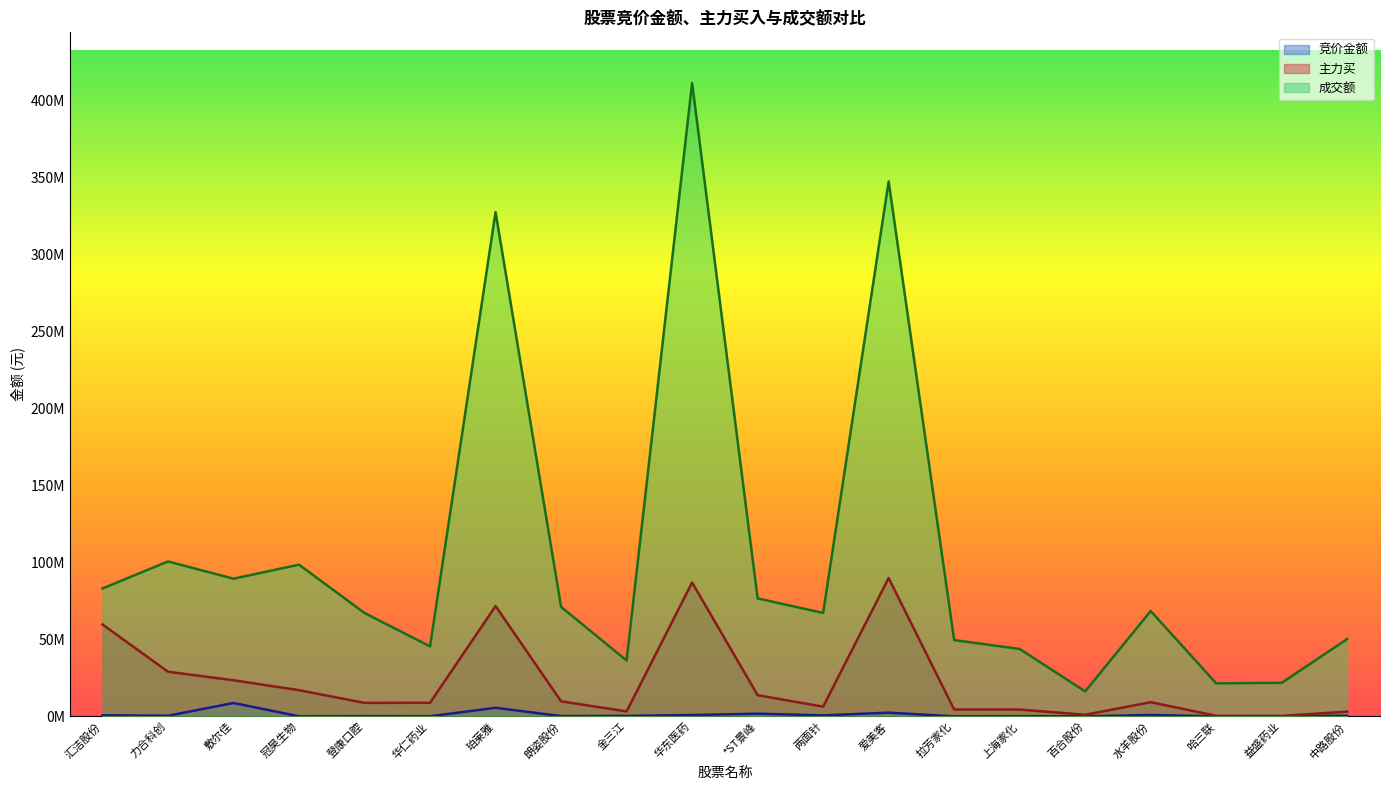

Which series has the largest range (max minus min)?

成交额